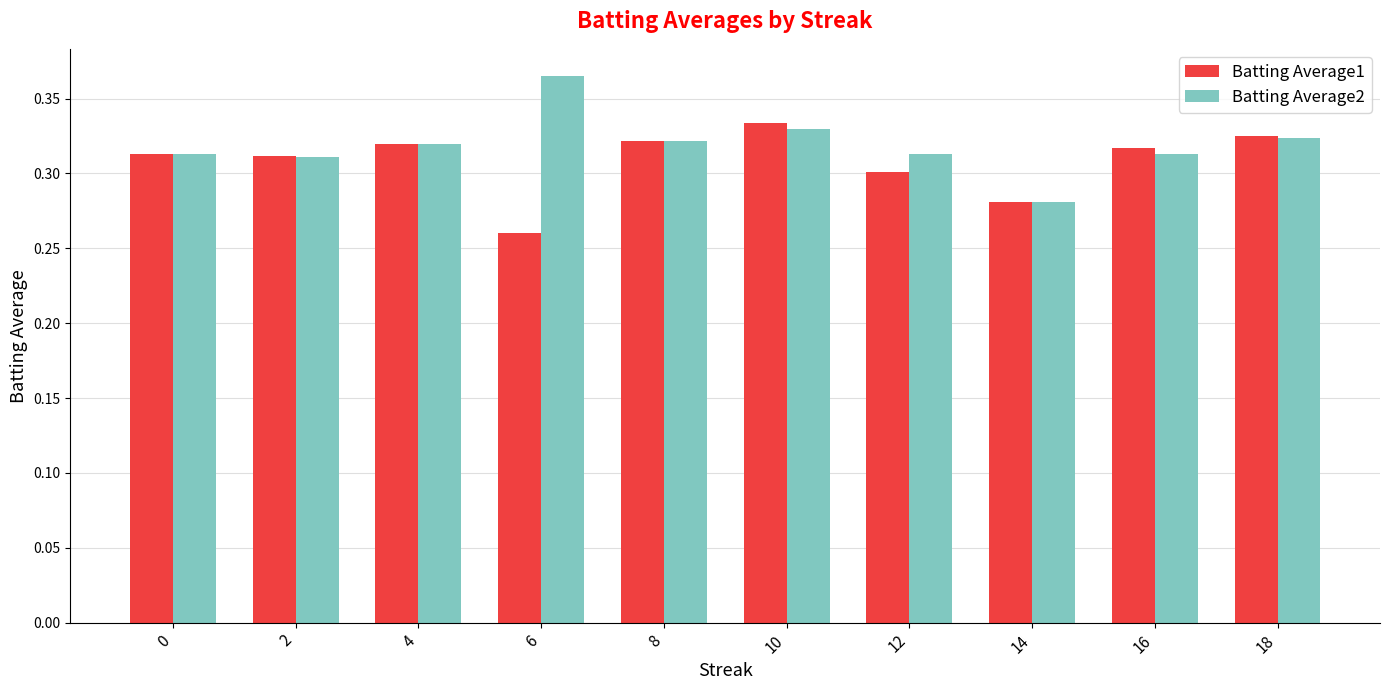

How many Batting Average2 values are between 0 and 1?

10